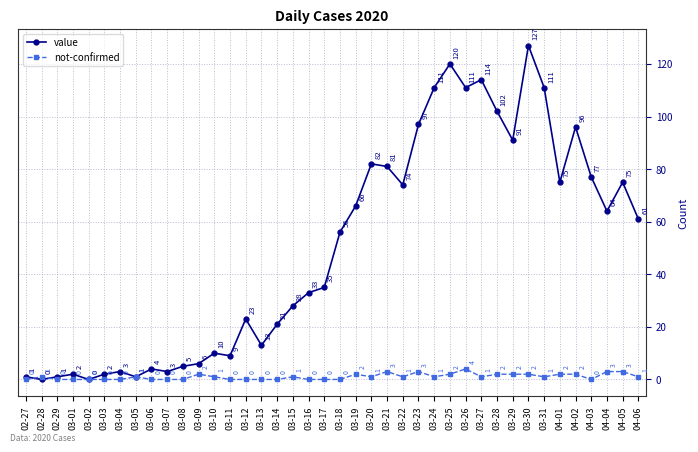

What is the label of the 8th point from the left?

03-05